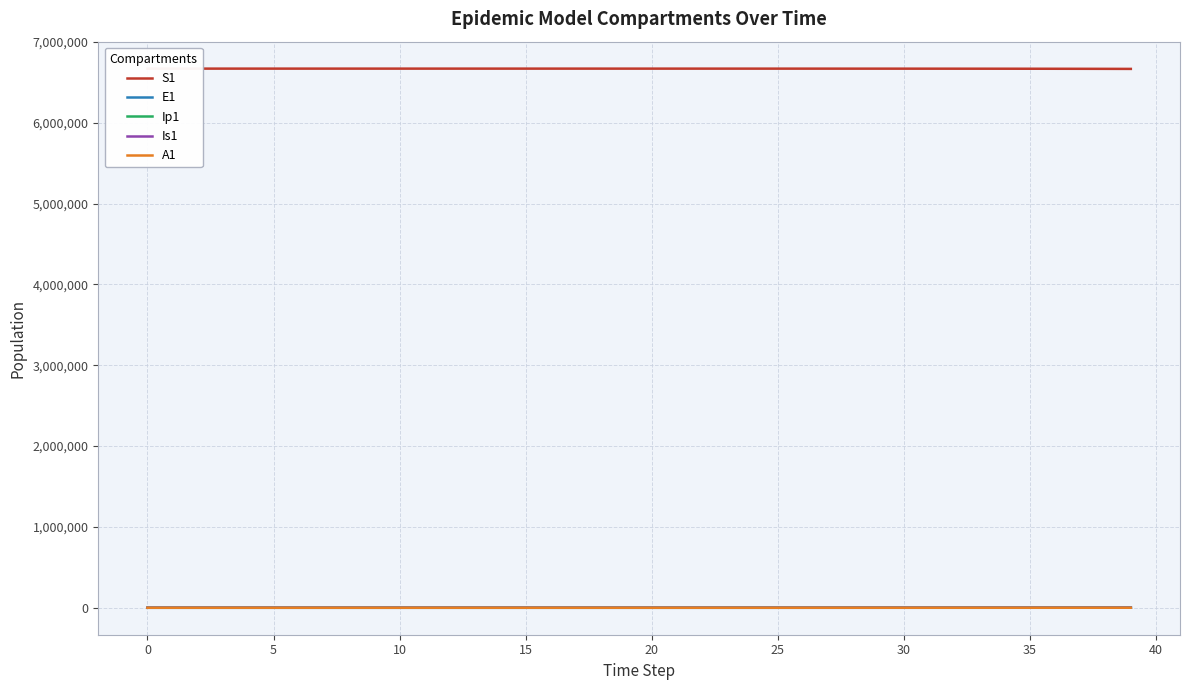

Does the chart display data point markers on the line(s)?

No